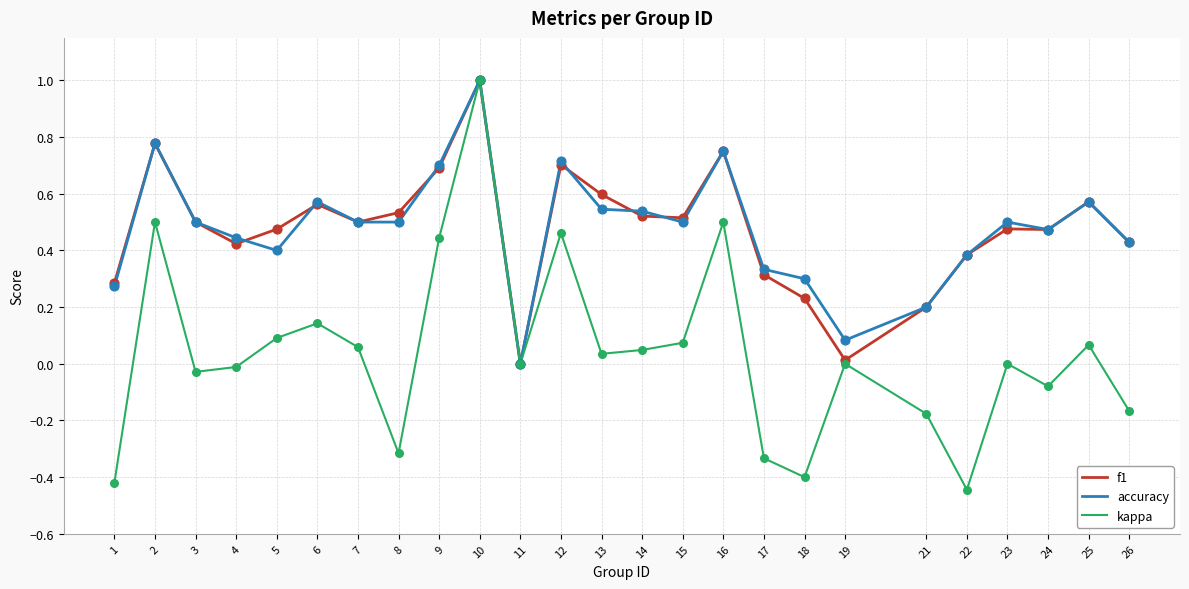

Is the value of accuracy at 23 greater than the value of f1 at 23?

Yes